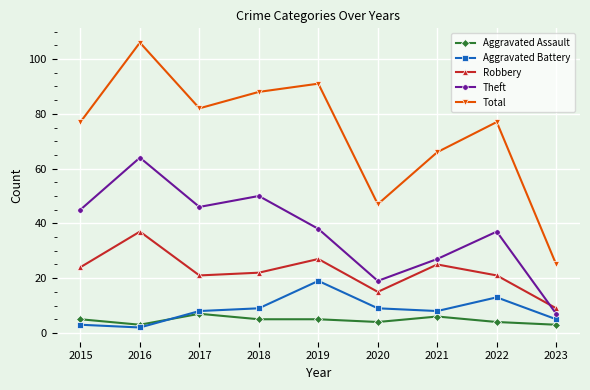

What is the difference between the Total values at 2015 and 2021?

11